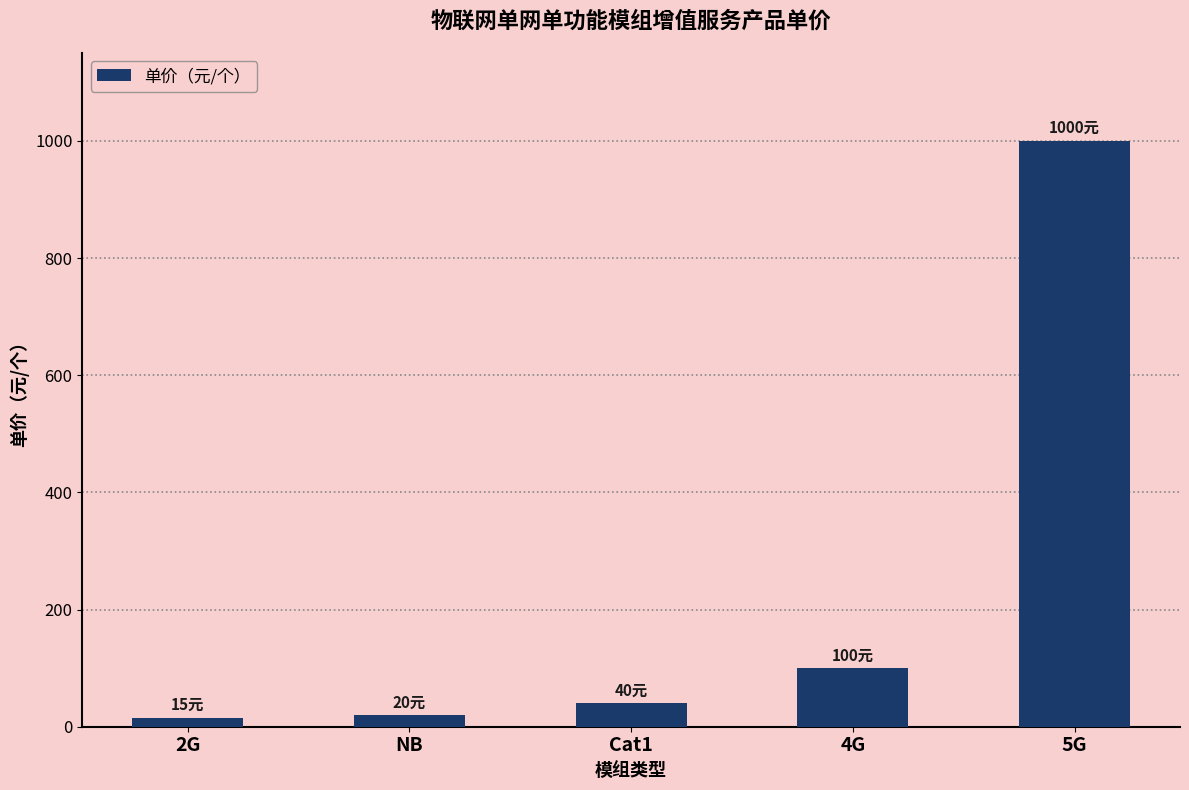

Reading right to left, list all the values displayed in this chart.

5G=1000	4G=100	Cat1=40	NB=20	2G=15